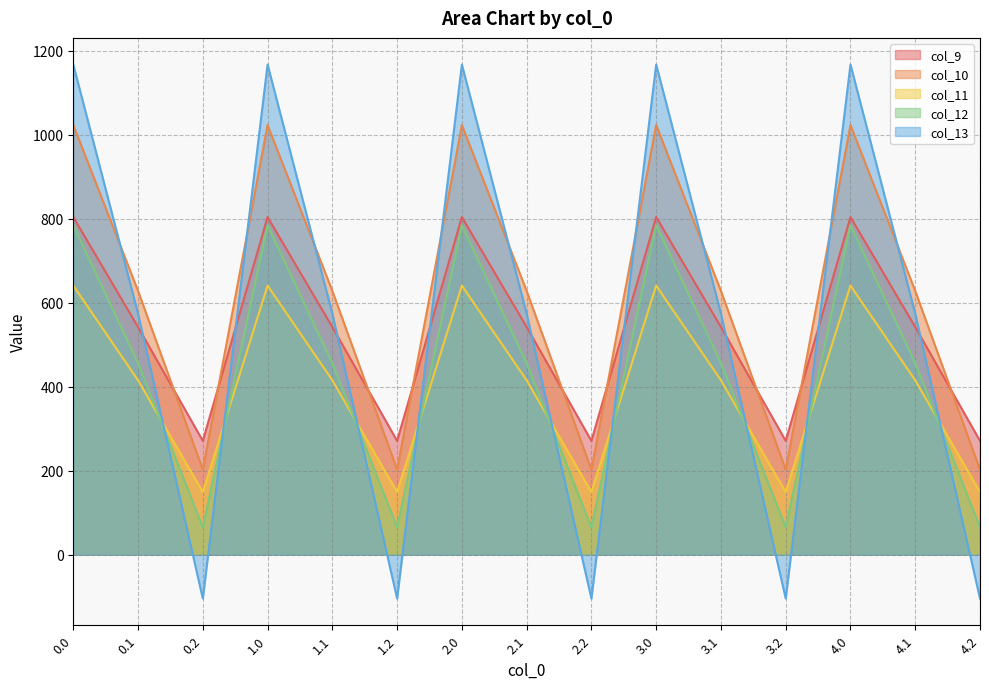

Reading left to right, what are all the values shown in this chart?

col_9: 804.0	542.1	271.1	804.0	542.1	271.1	804.0	542.1	271.1	804.0	542.1	271.1	804.0	542.1	271.1
col_10: 1023.2	628.1	202.5	1023.2	628.1	202.5	1023.2	628.1	202.5	1023.2	628.1	202.5	1023.2	628.1	202.5
col_11: 640.9	415.4	149.1	640.9	415.4	149.1	640.9	415.4	149.1	640.9	415.4	149.1	640.9	415.4	149.1
col_12: 784.4	456.1	65.2	784.4	456.1	65.2	784.4	456.1	65.2	784.4	456.1	65.2	784.4	456.1	65.2
col_13: 1167.2	574.0	-104.4	1167.2	574.0	-104.4	1167.2	574.0	-104.4	1167.2	574.0	-104.4	1167.2	574.0	-104.4